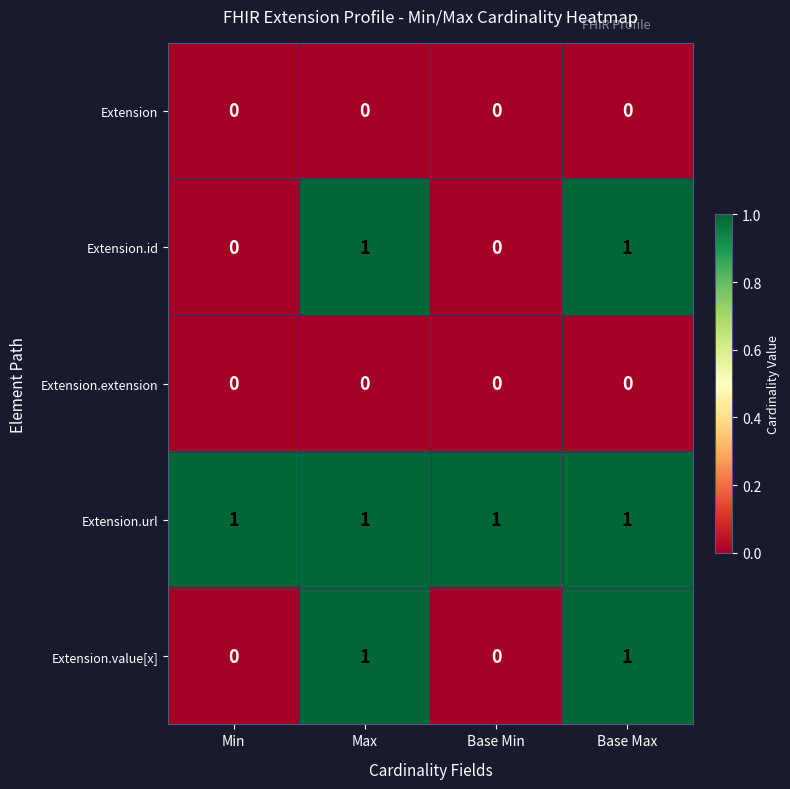

Count the number of data series in this chart.

5